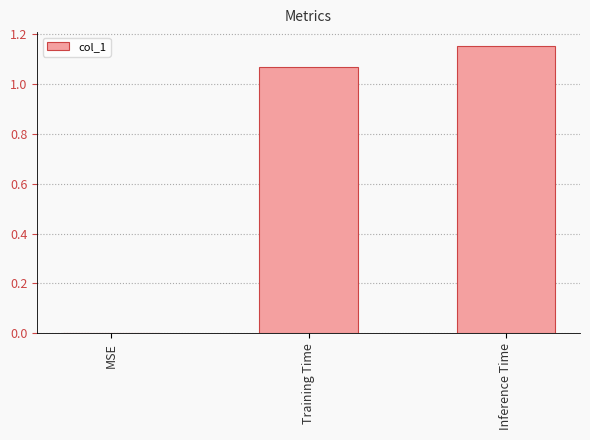

What is the change in value from Training Time to Inference Time?

+0.1